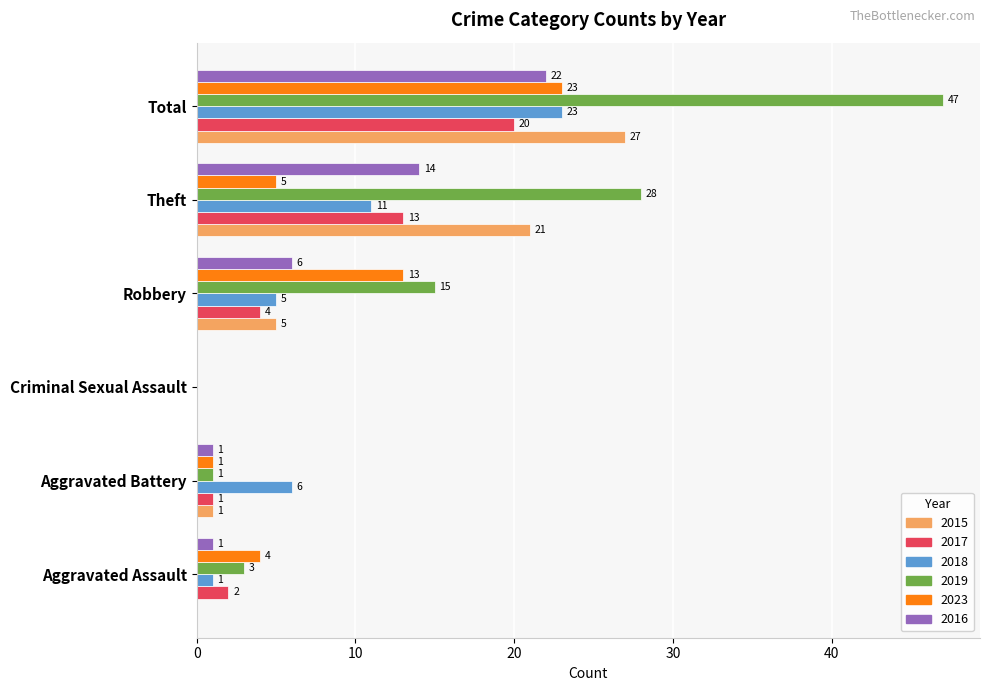

True or false: 2019 has a value of 47 at Total.

True